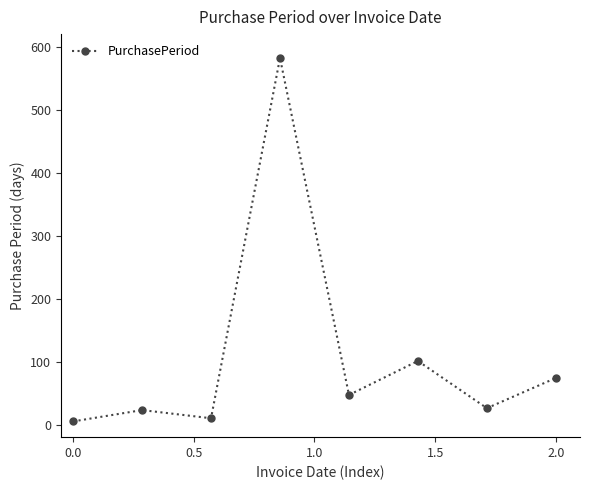

What is the maximum value shown in the chart?

582